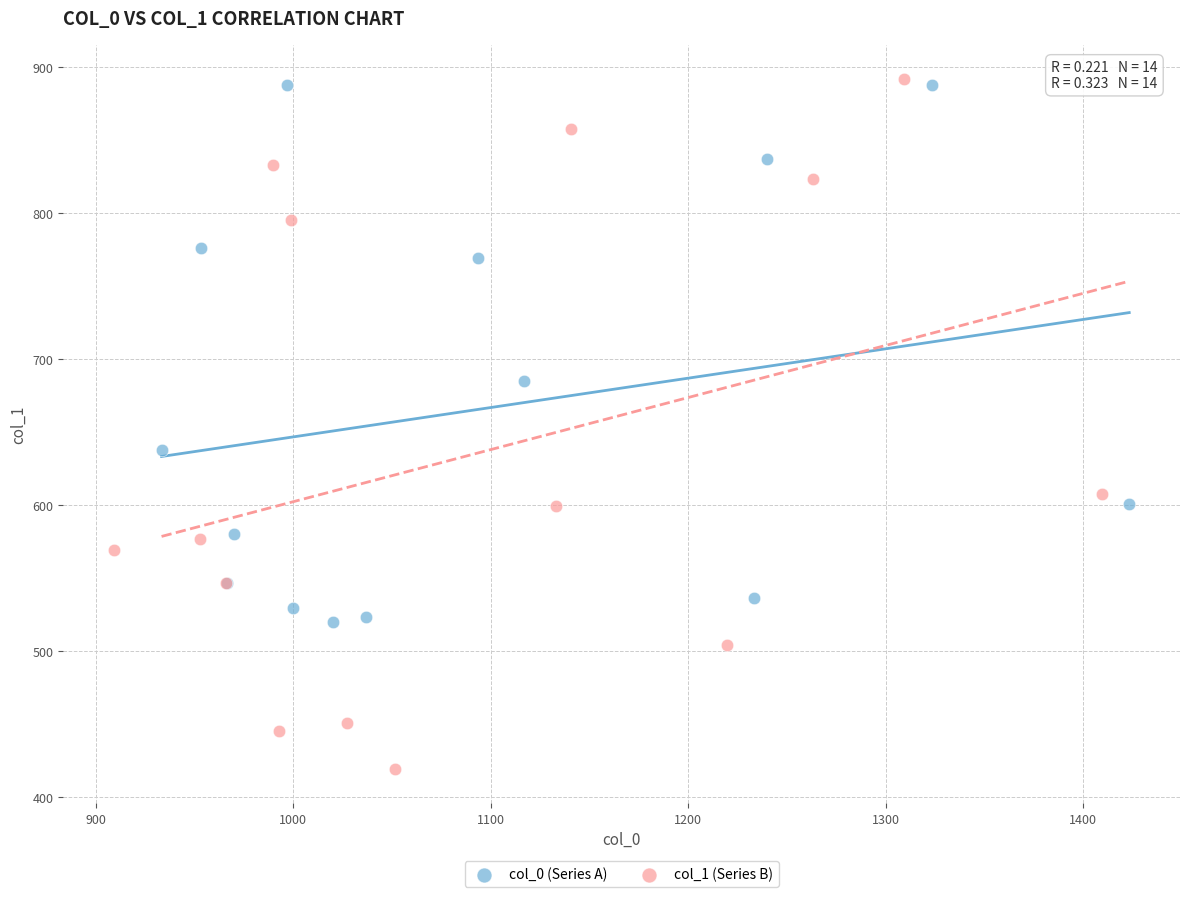

Which series has the widest spread of Y values?

col_1 (Series B)